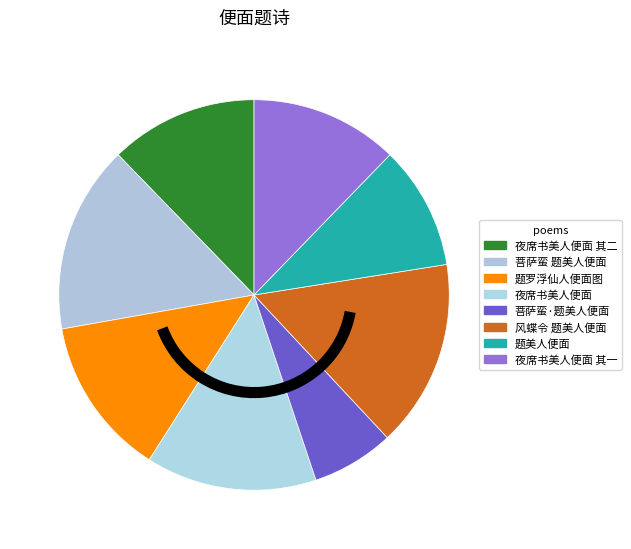

Count the number of slices in the pie.

8